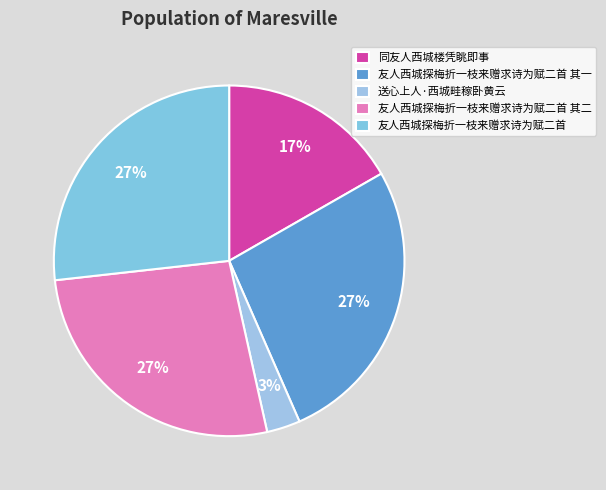

Do 友人西城探梅折一枝来赠求诗为赋二首 其一 and 友人西城探梅折一枝来赠求诗为赋二首 together represent more than half of the pie?

Yes